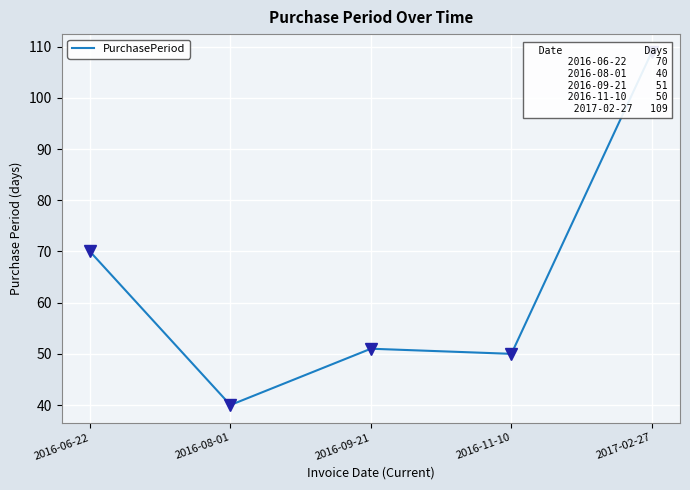

How many points are lower than both their immediate neighbors (excluding endpoints)?

2